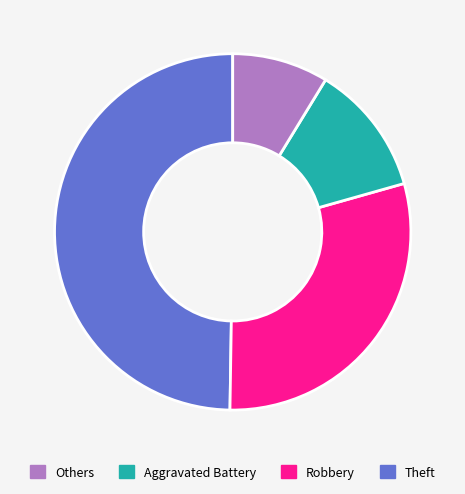

How many segments does this pie chart have?

4